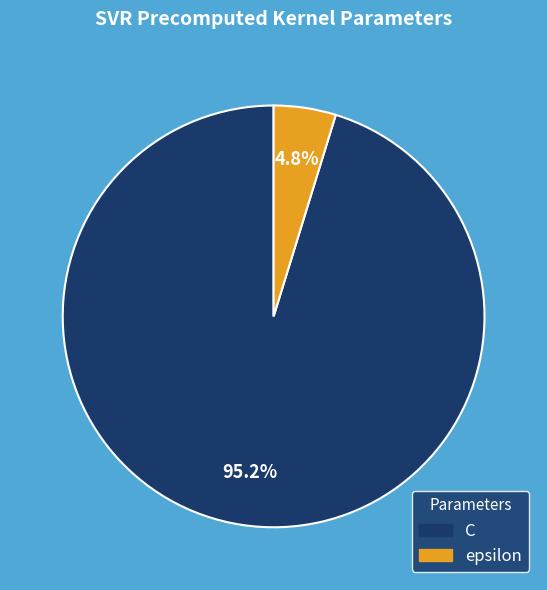

To the nearest percent, what percentage of the pie is epsilon?

5%